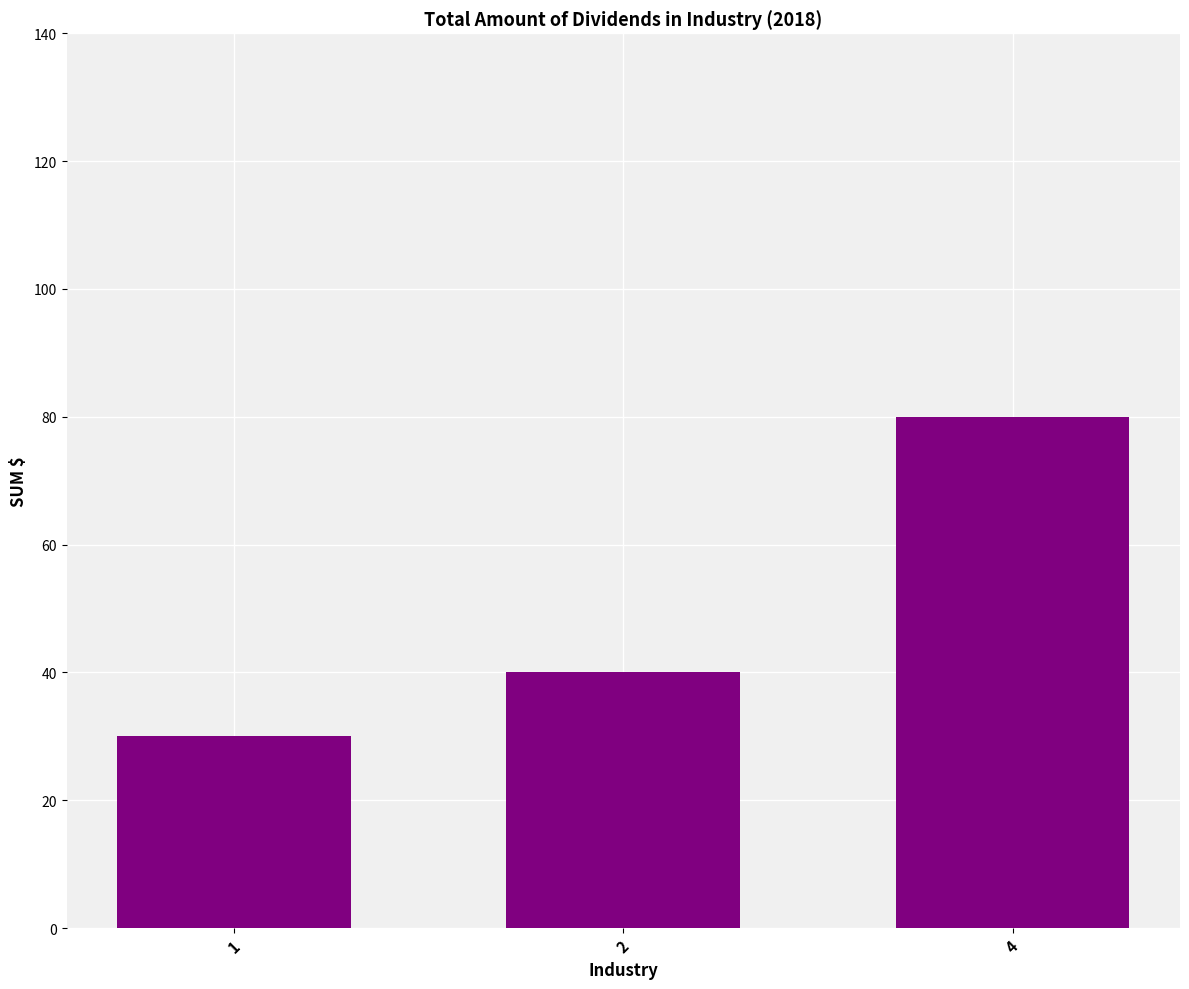

Reading right to left, transcribe all the data shown in this chart.

4=80	2=40	1=30